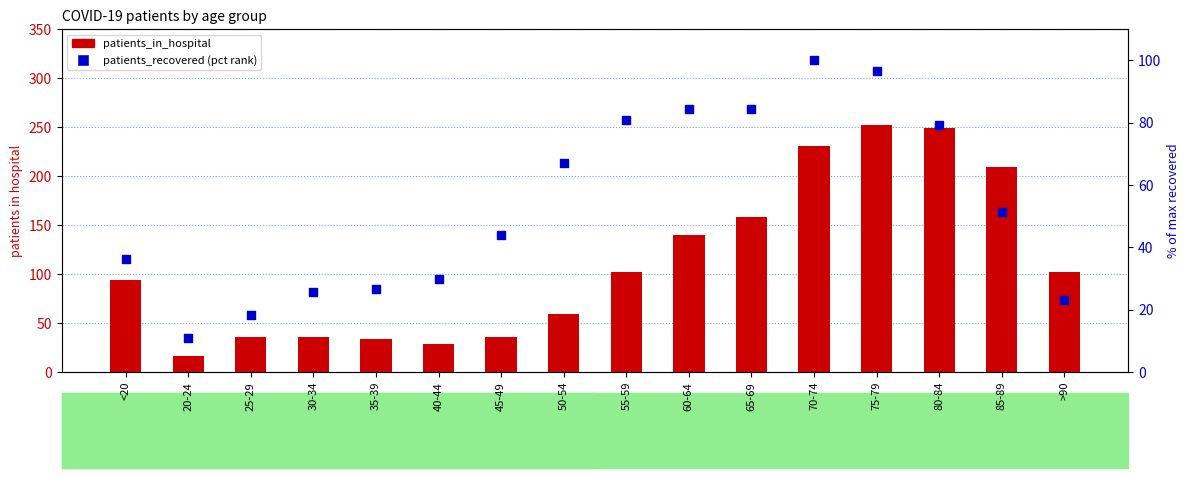

Is the value of patients_in_hospital at 80-84 greater than the value of patients_recovered (% of max) at 85-89?

Yes